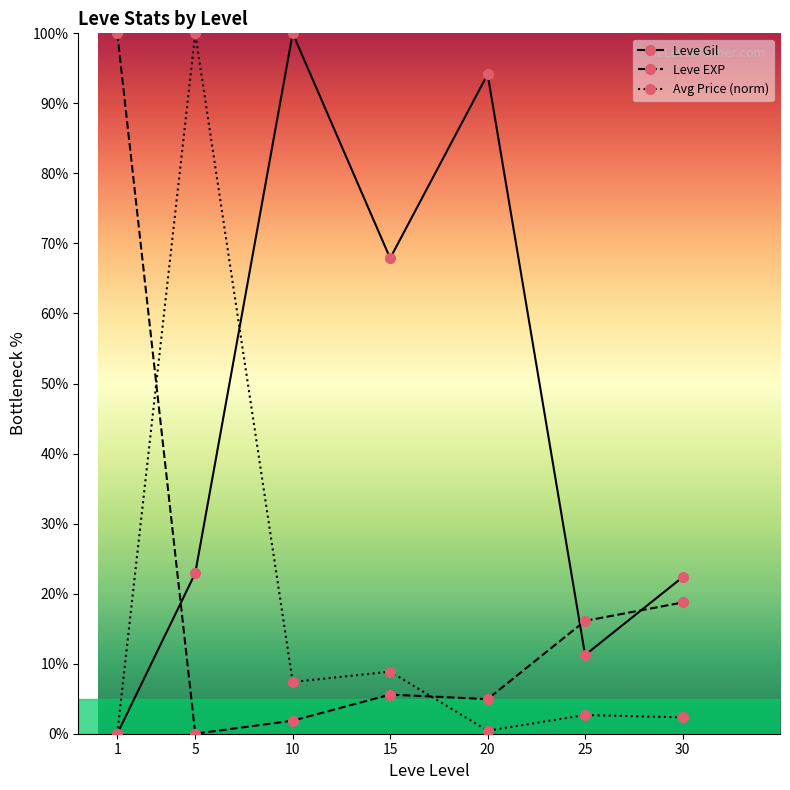

At how many categories does at least one series exceed 50?

5